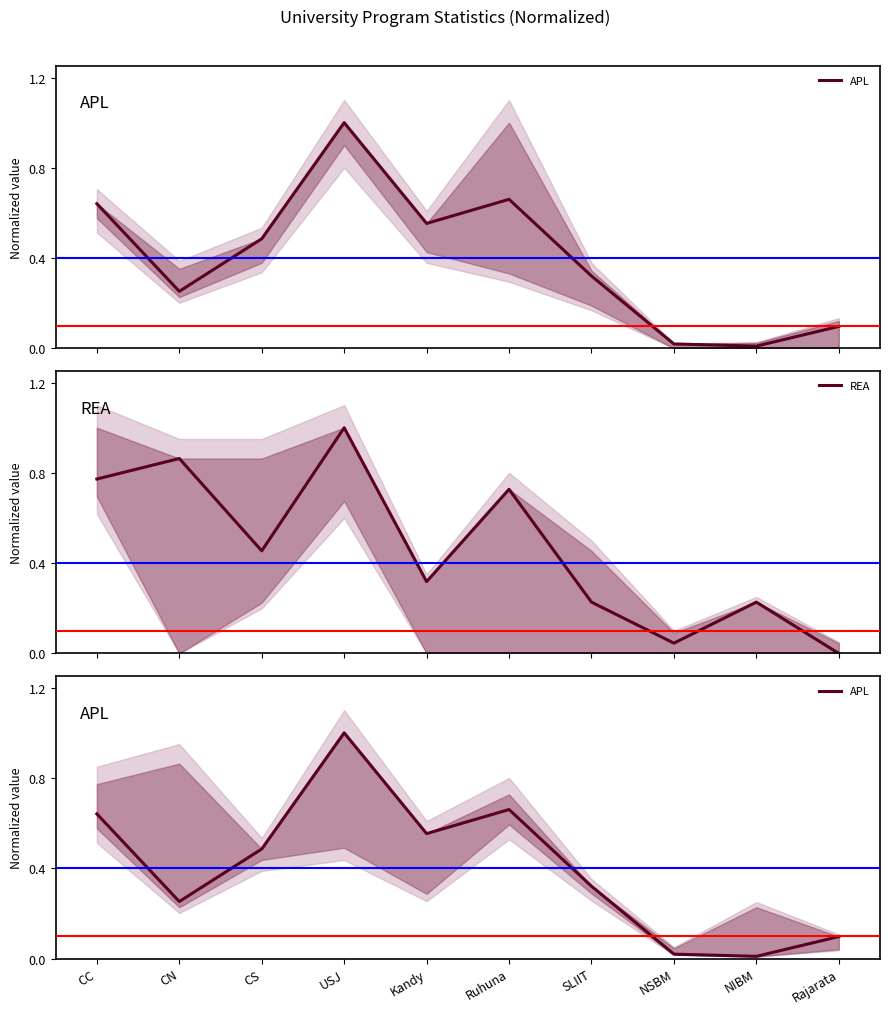

What is the label of the 7th point from the left?

SLIIT